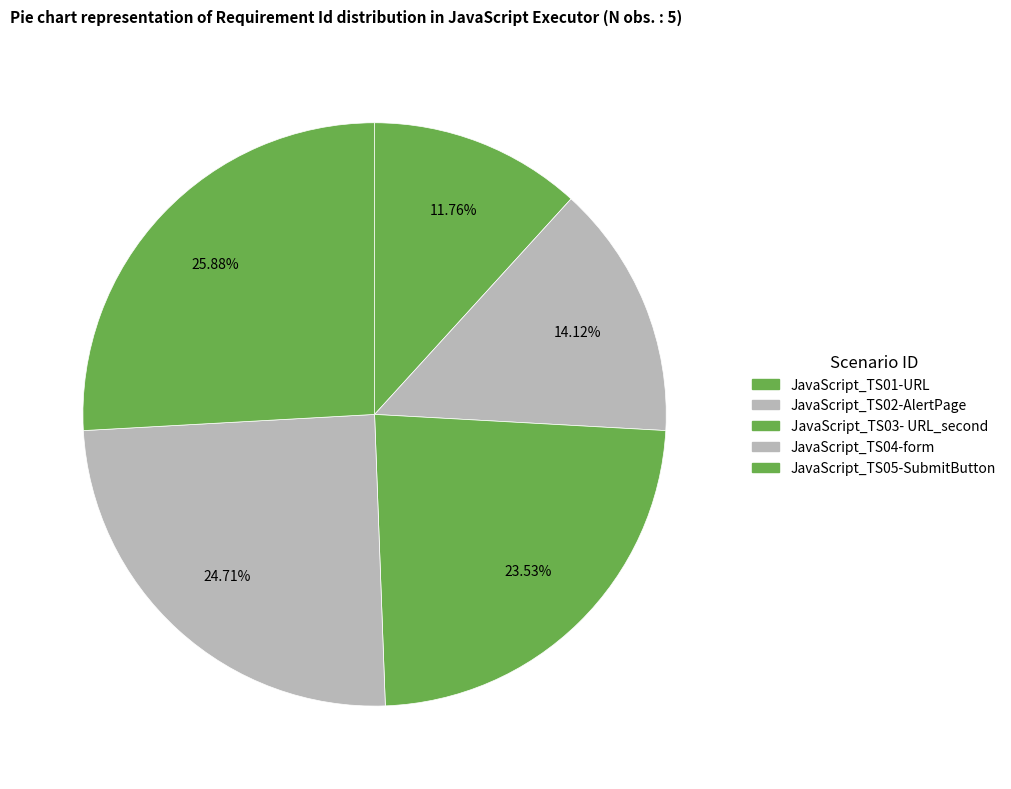

To the nearest percent, what is the average slice percentage?

20%